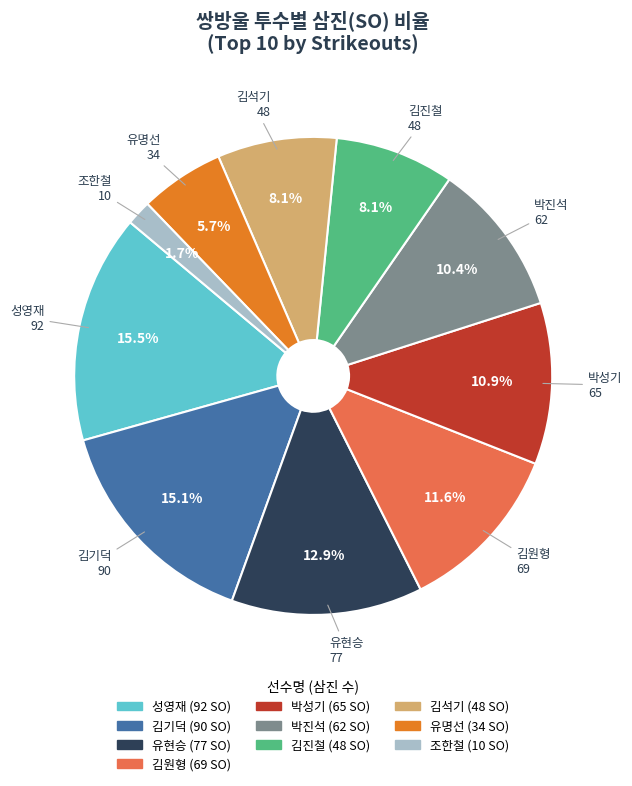

Is there a majority slice in this chart?

No